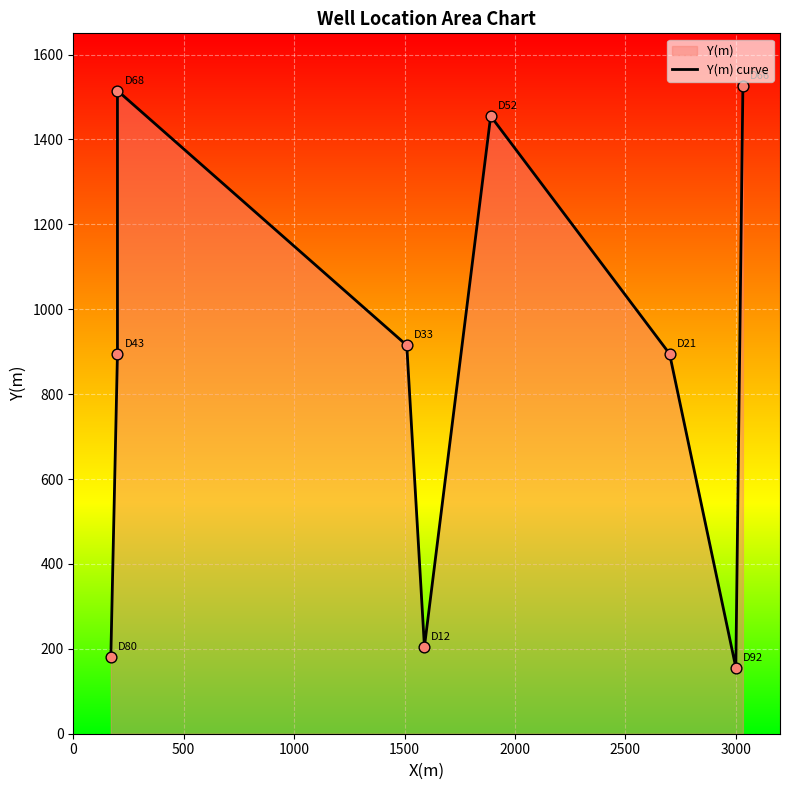

What is the change in value from 0 to 500?

+715